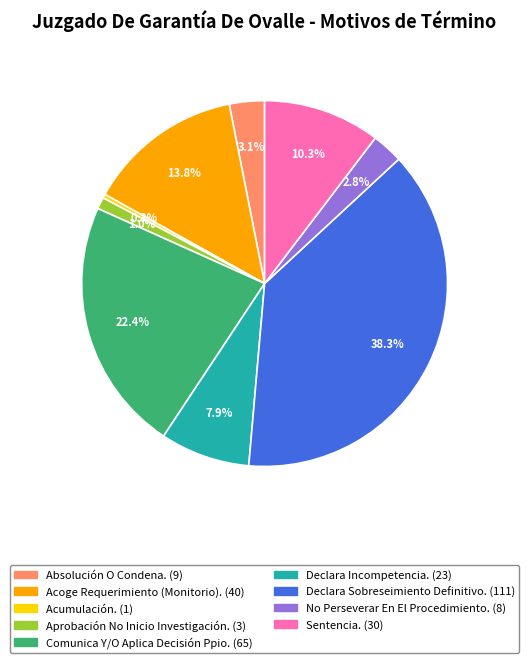

Is there any slice that represents more than half of the pie?

No